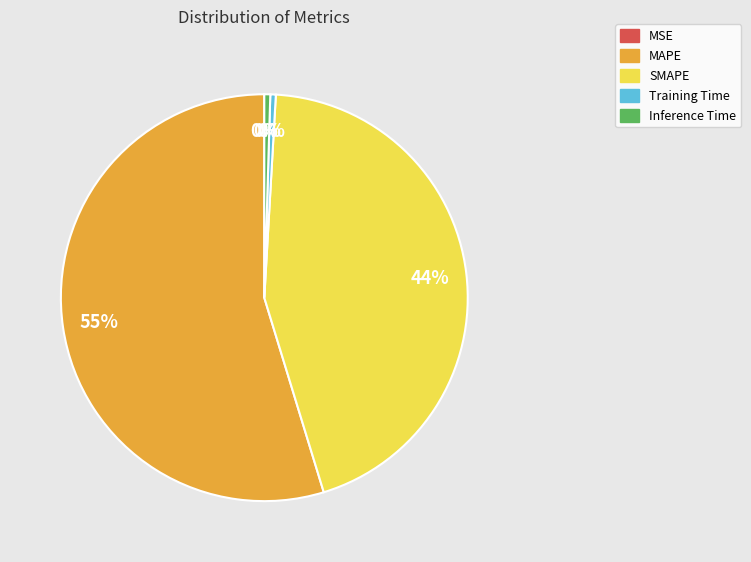

Is there any slice that represents more than half of the pie?

Yes